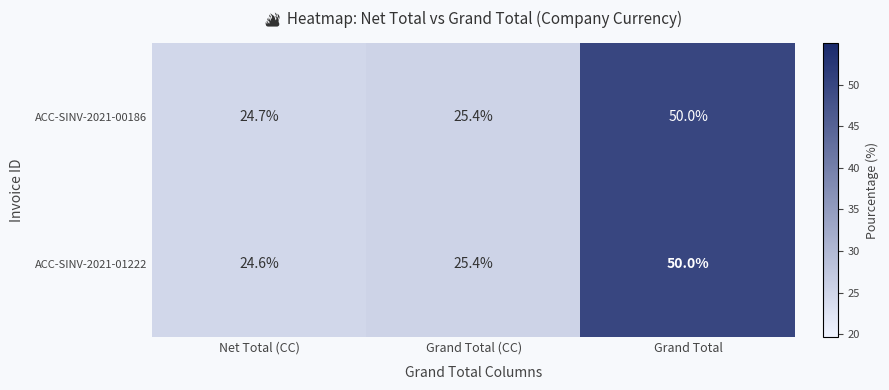

Where is ACC-SINV-2021-01222 nearest to the value 37?

Grand Total (CC)